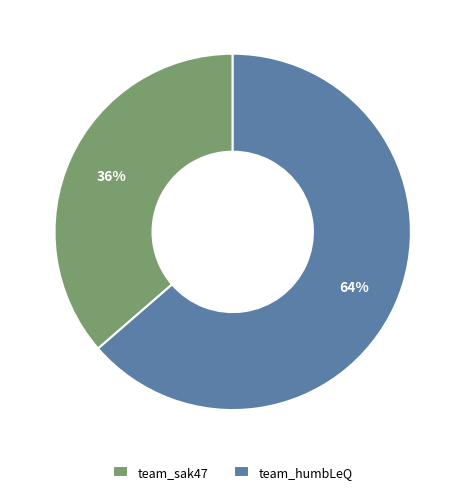

To the nearest percent, what is the combined percentage of team_humbLeQ and team_sak47?

100%